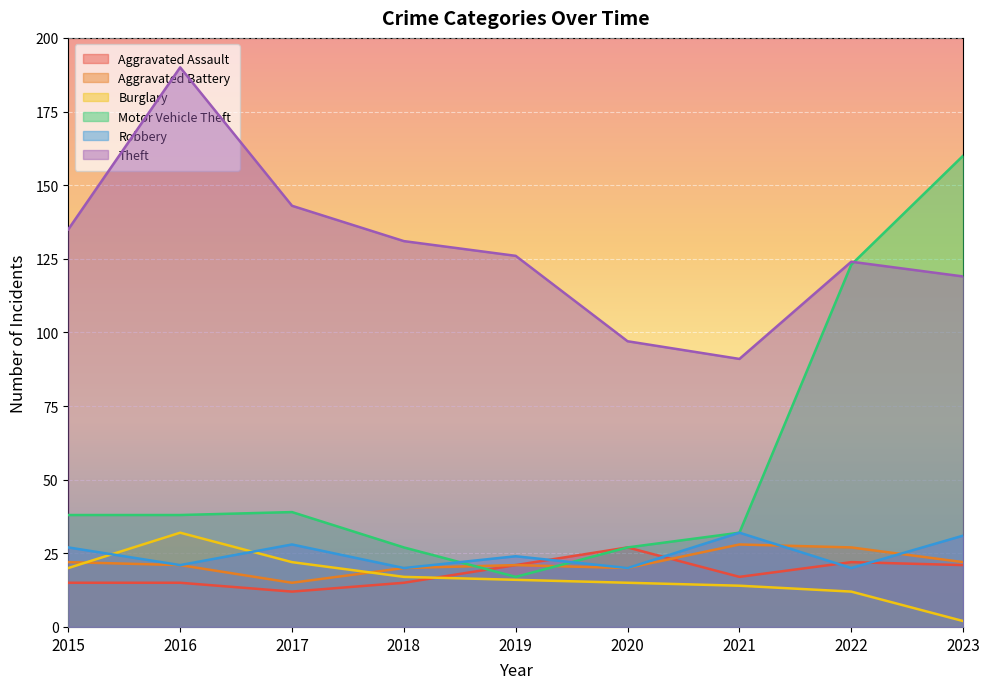

Which label corresponds to the largest value in the chart?

2016